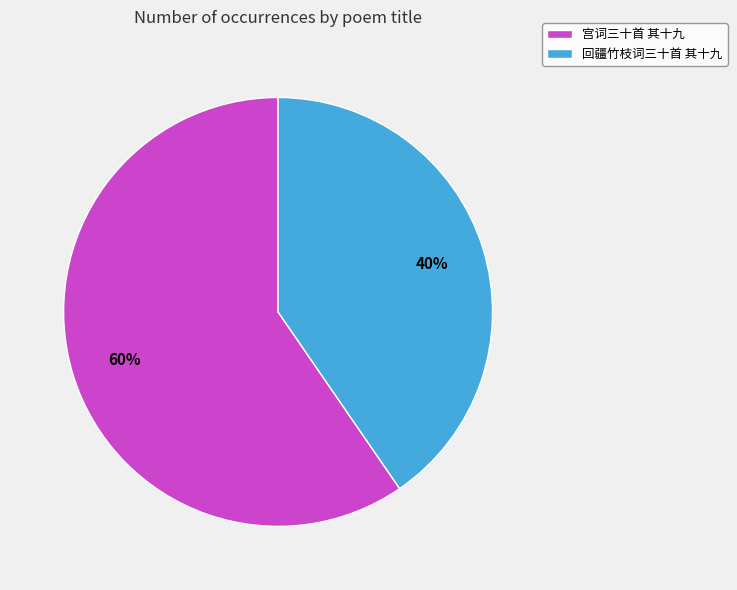

What is the ratio of the value at 回疆竹枝词三十首 其十九 to the value at 宫词三十首 其十九?

0.7